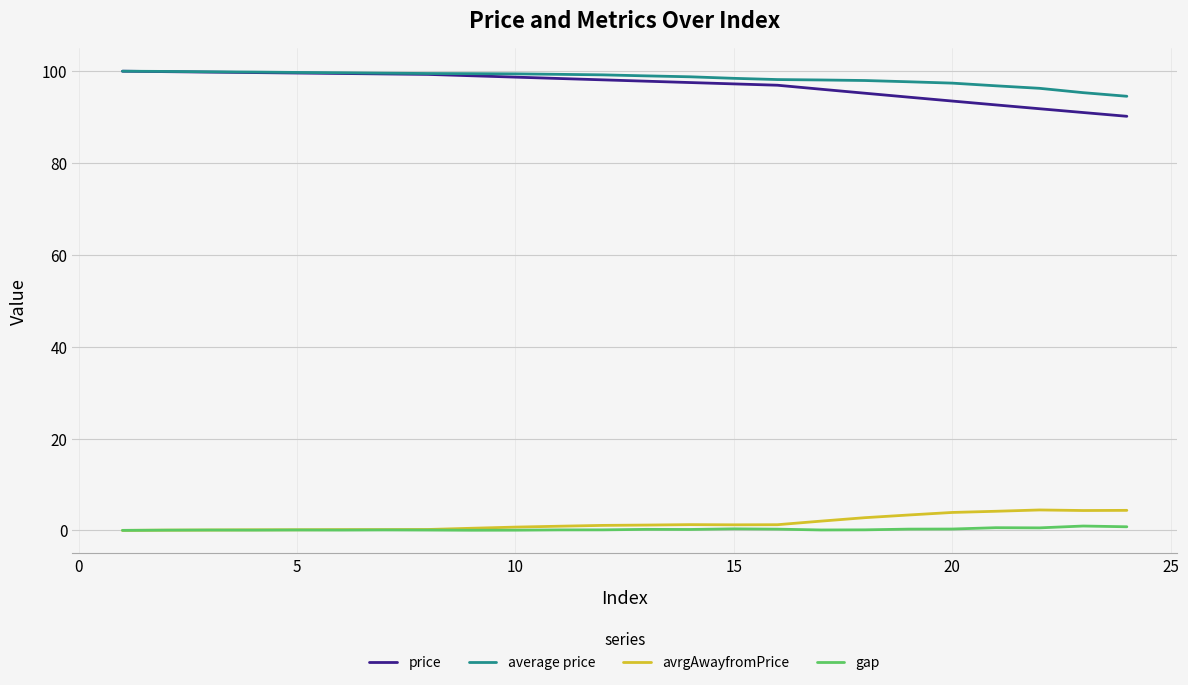

True or false: price and gap intersect in this chart.

False